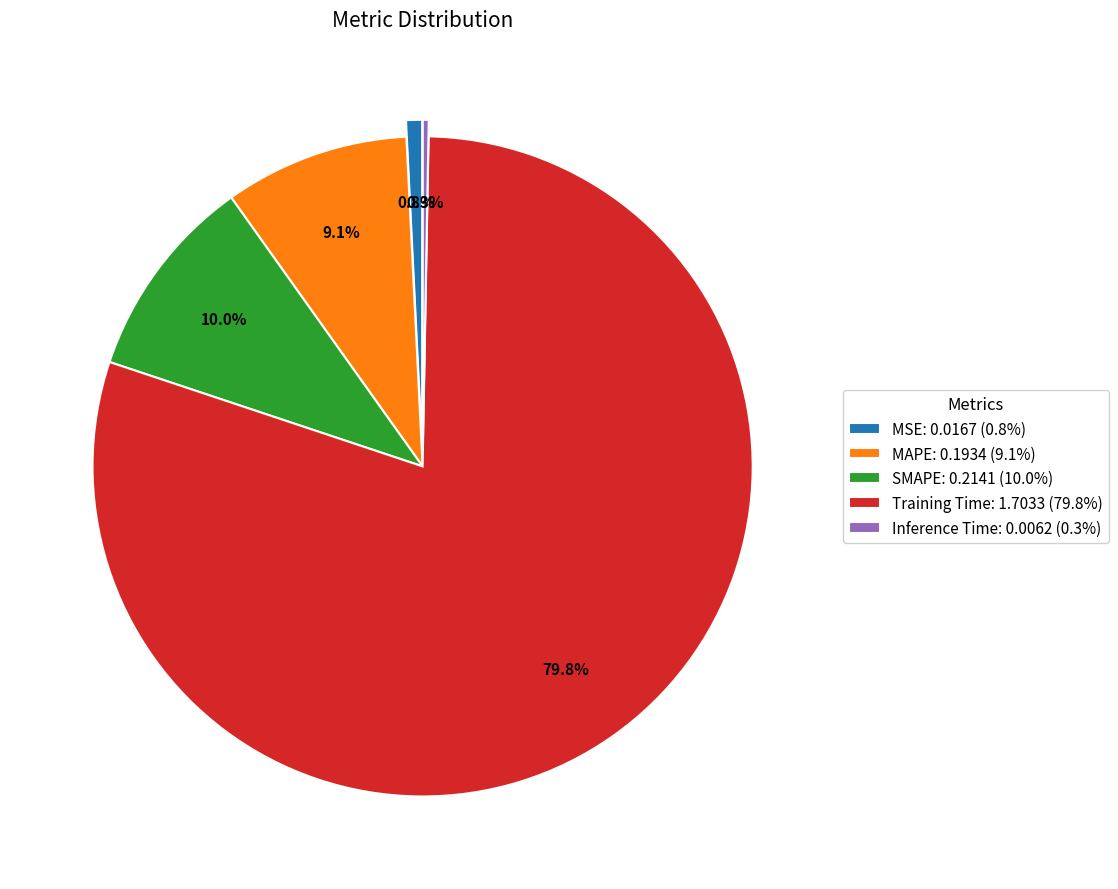

The Inference Time slice represents 0% of the pie. True or false?

True